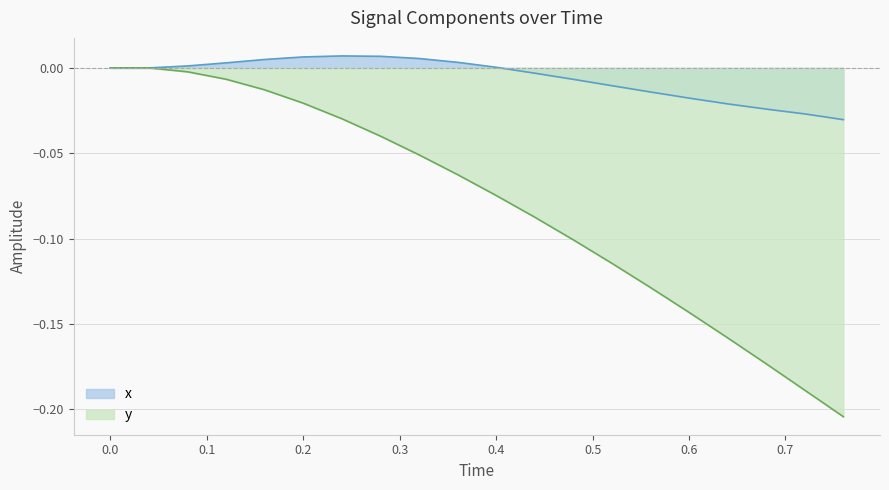

How many lines are shown in the chart?

2